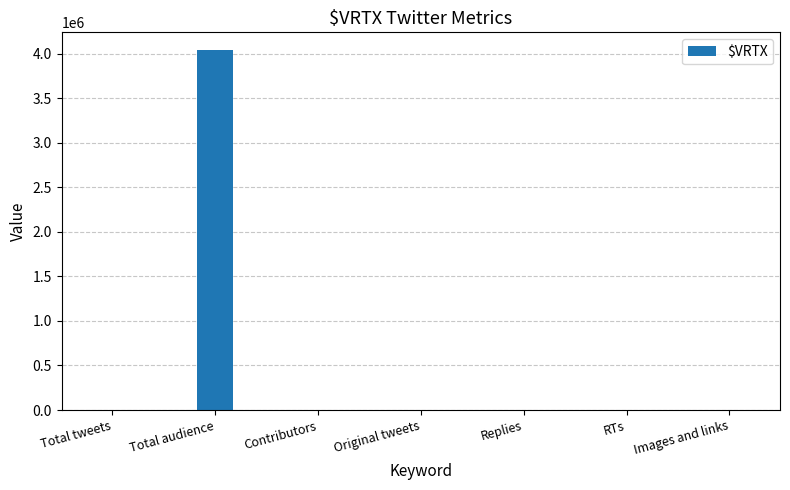

What is the sum of all values?

4041531